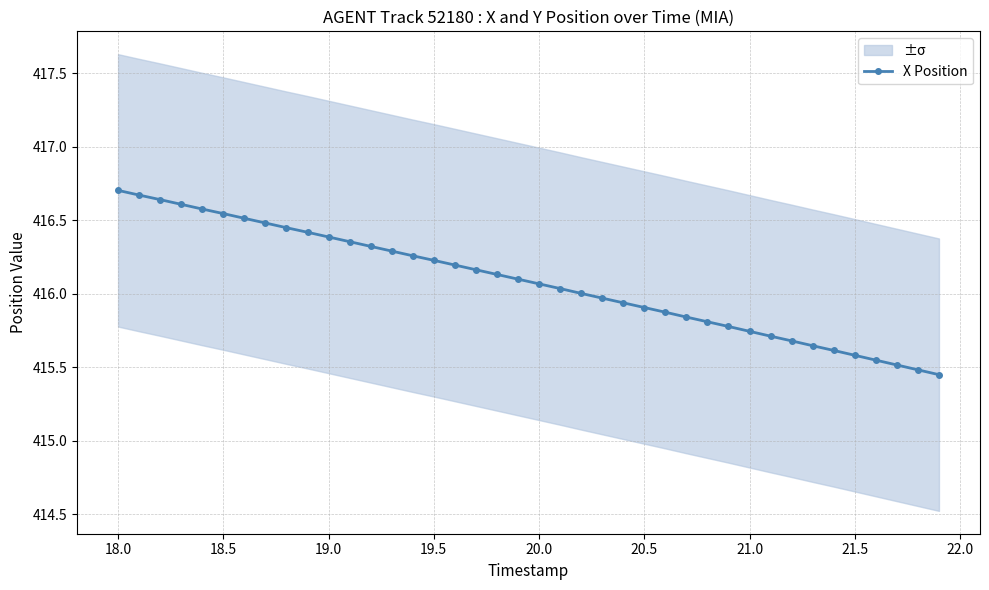

The value at 22.0 is 129.9. True or false?

False